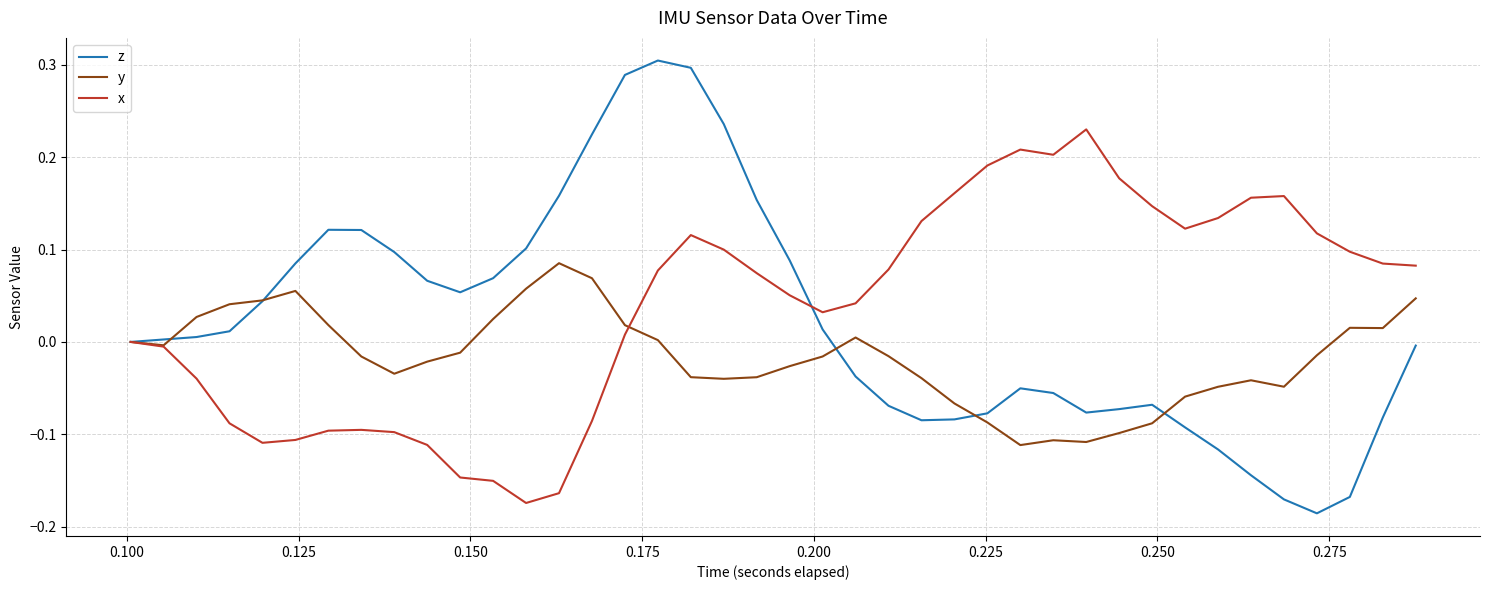

List the series in order of their peak value, lowest first.

y, x, z